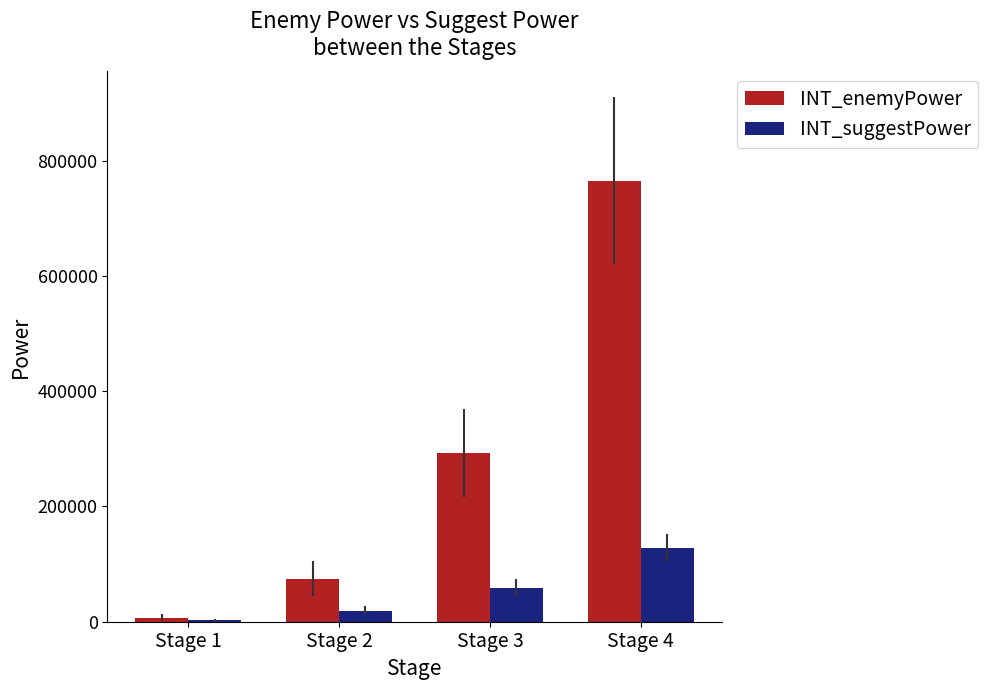

True or false: INT_suggestPower has a value of 178791.9 at Stage 4.

False